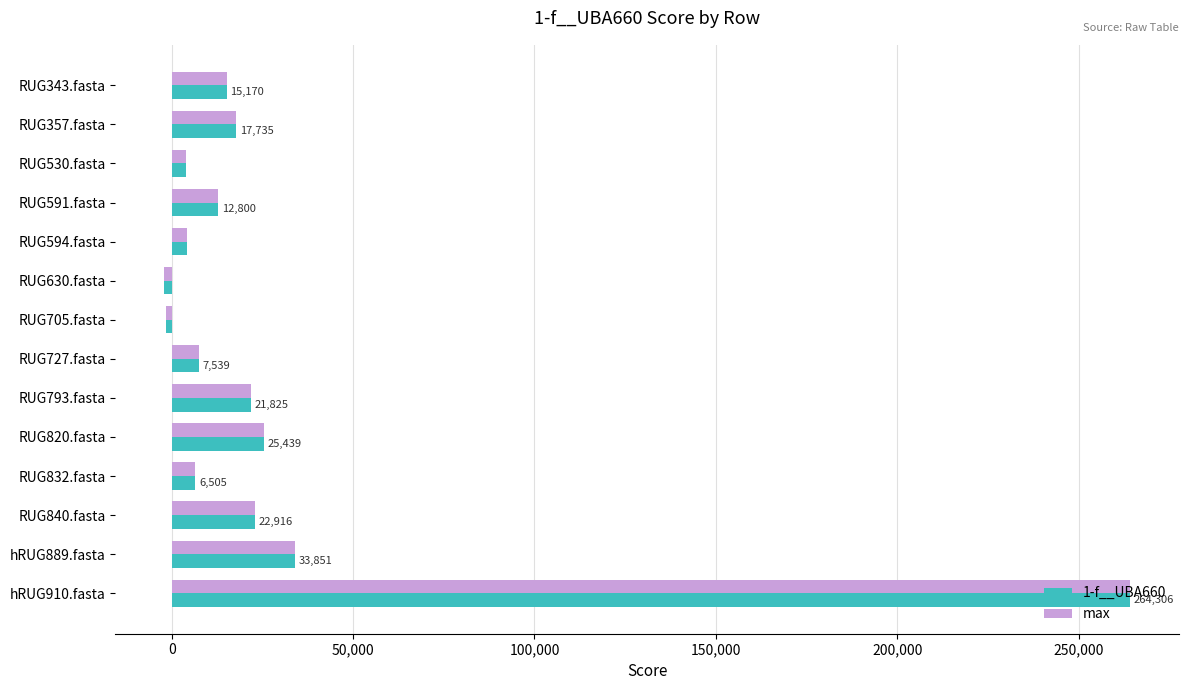

The value of 1-f__UBA660 at RUG793.fasta is 21824.8. True or false?

True